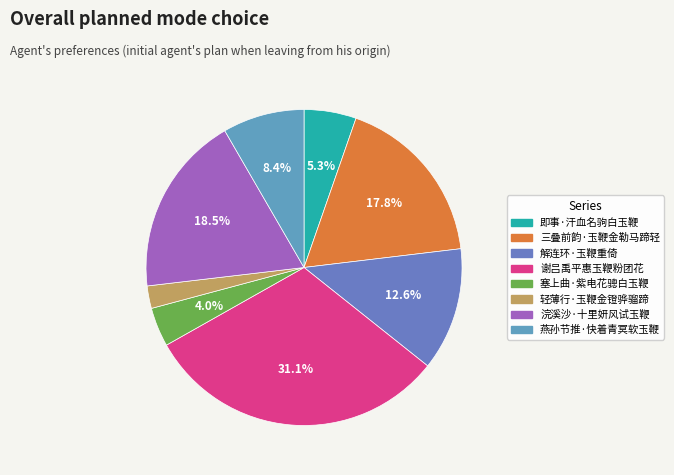

How much of the chart is everything except 燕孙节推·快着青冥软玉鞭?

91.6%